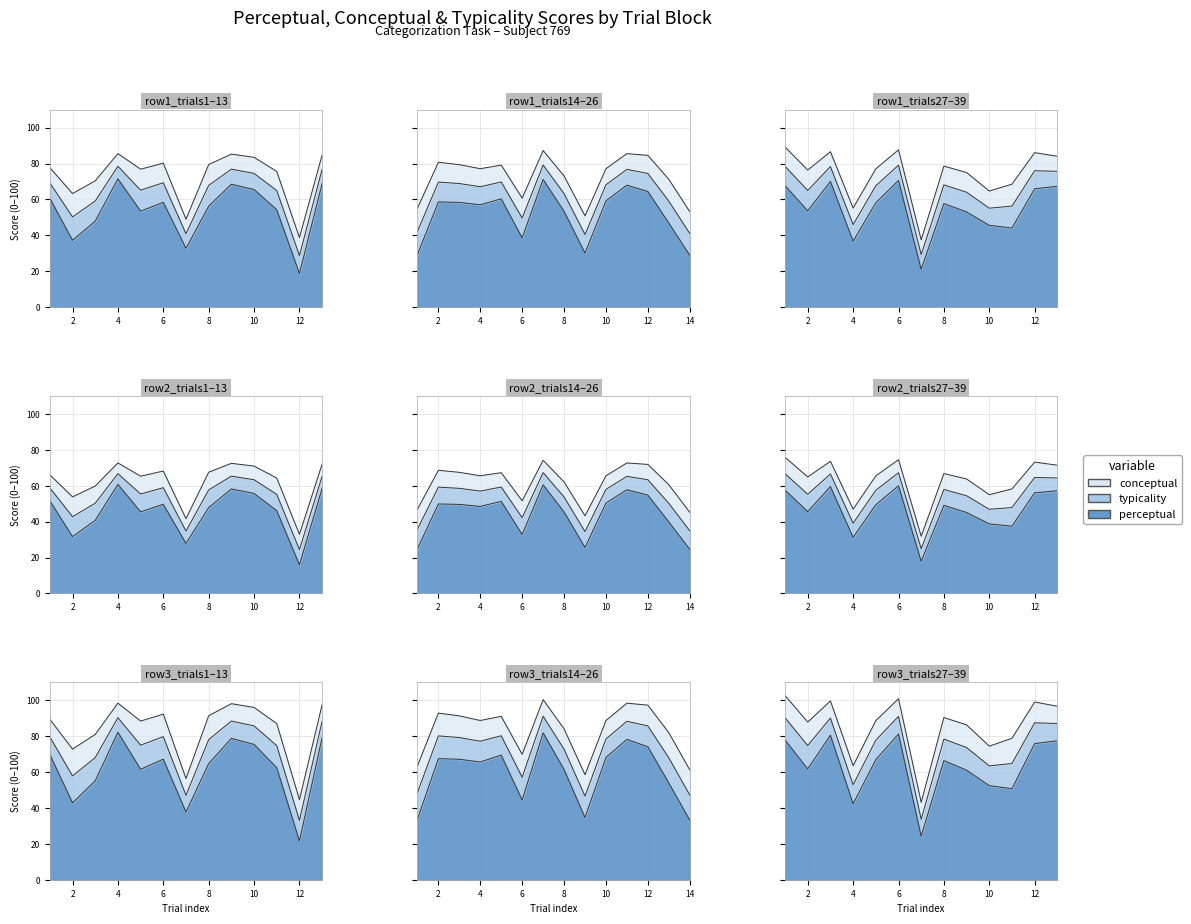

What is the sum of the perceptual values at 28 and 8?

123.9